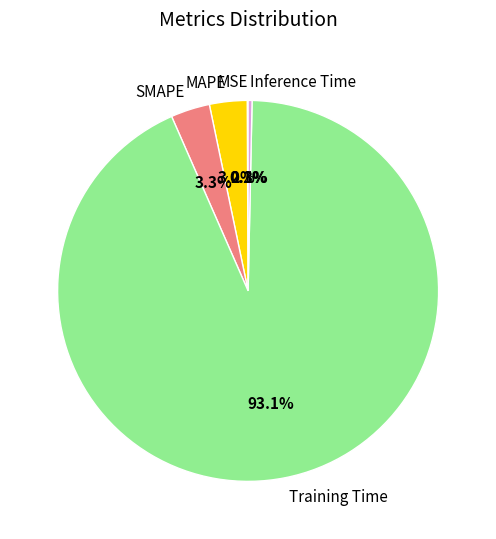

To the nearest percent, what is the average slice percentage?

20%